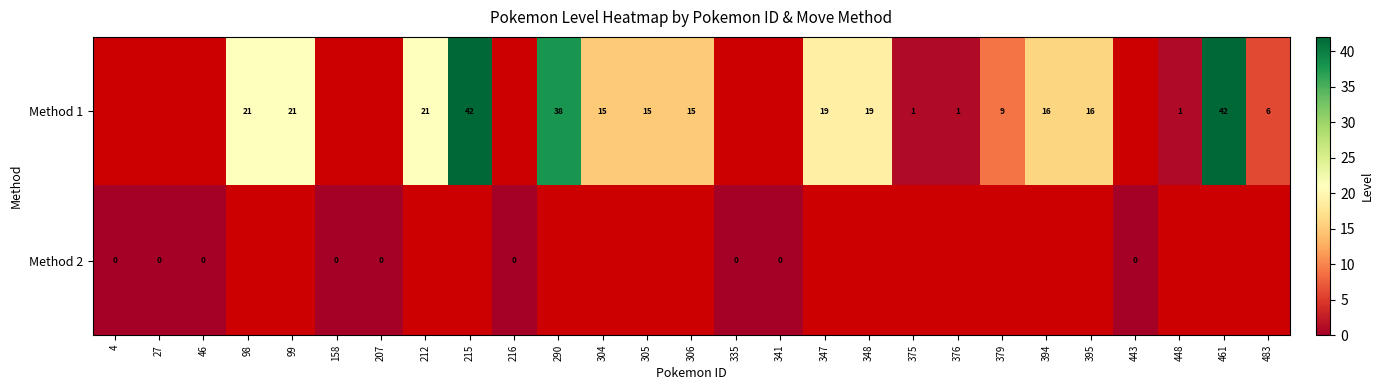

Which has a higher value, 395 or 212?

212